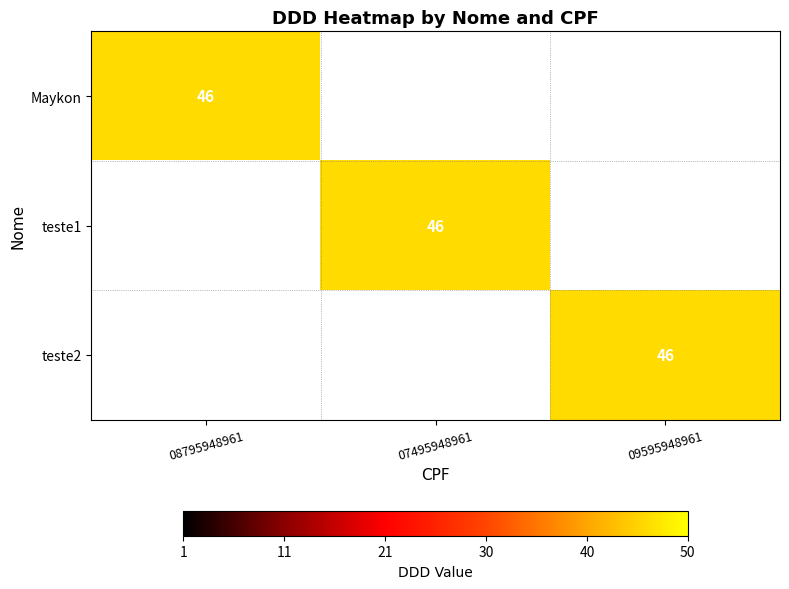

At which category is the sum across all series the highest?

08795948961